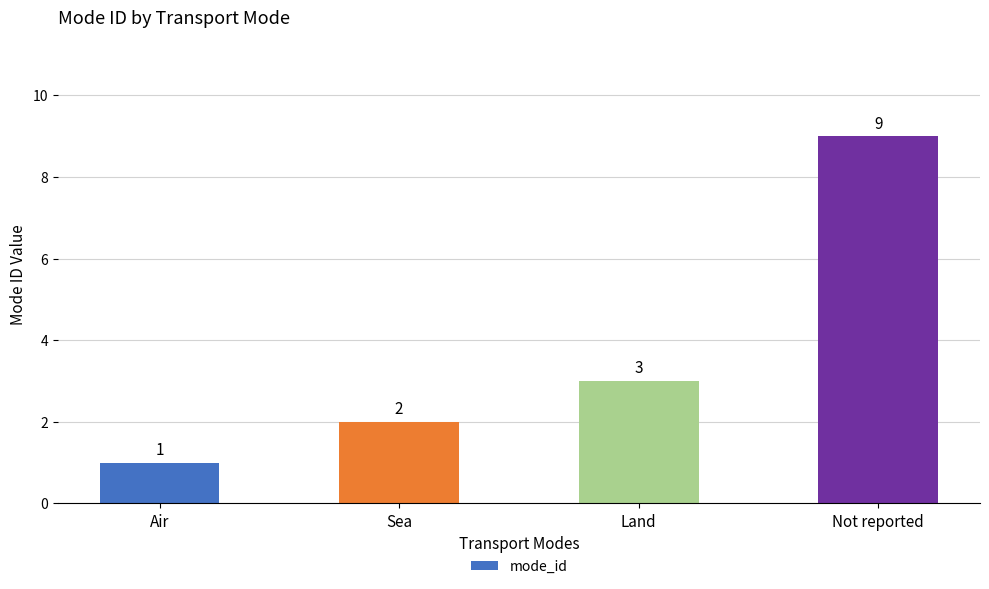

Reading left to right, what are all the values shown in this chart?

Air=1	Sea=2	Land=3	Not reported=9